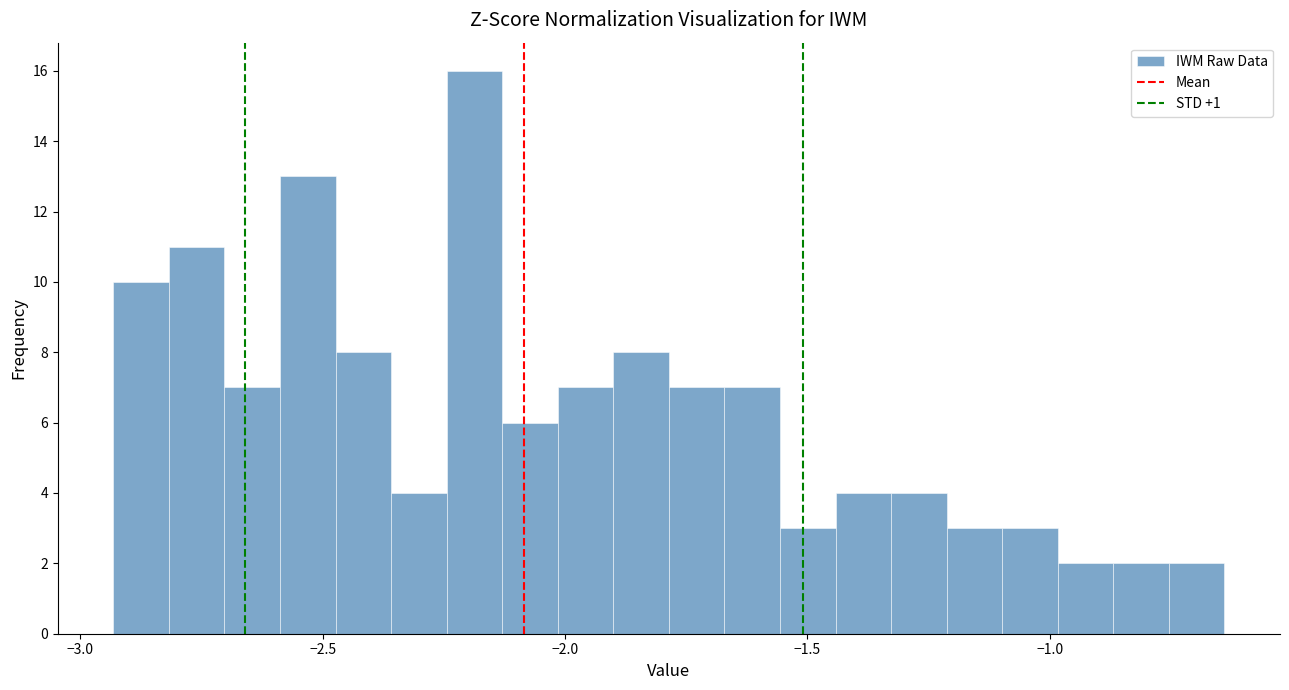

Around what value on the x-axis is the tallest bar? Give the approximate position of its centre, as read against the axis.

-2.20